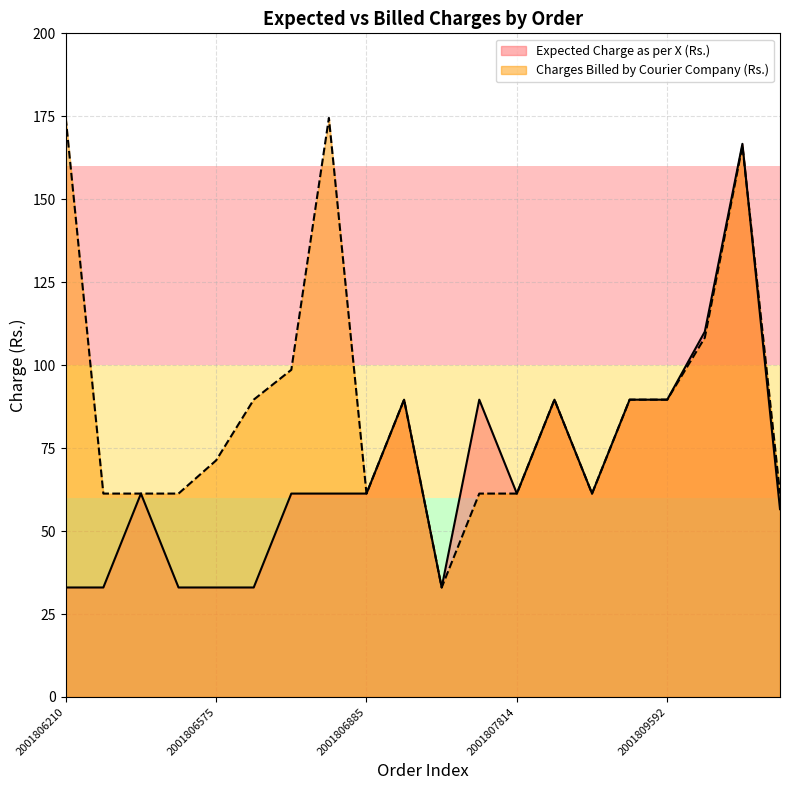

What is the difference between the Expected Charge as per X (Rs.) values at 2001817093 and 2001807058?

77.1